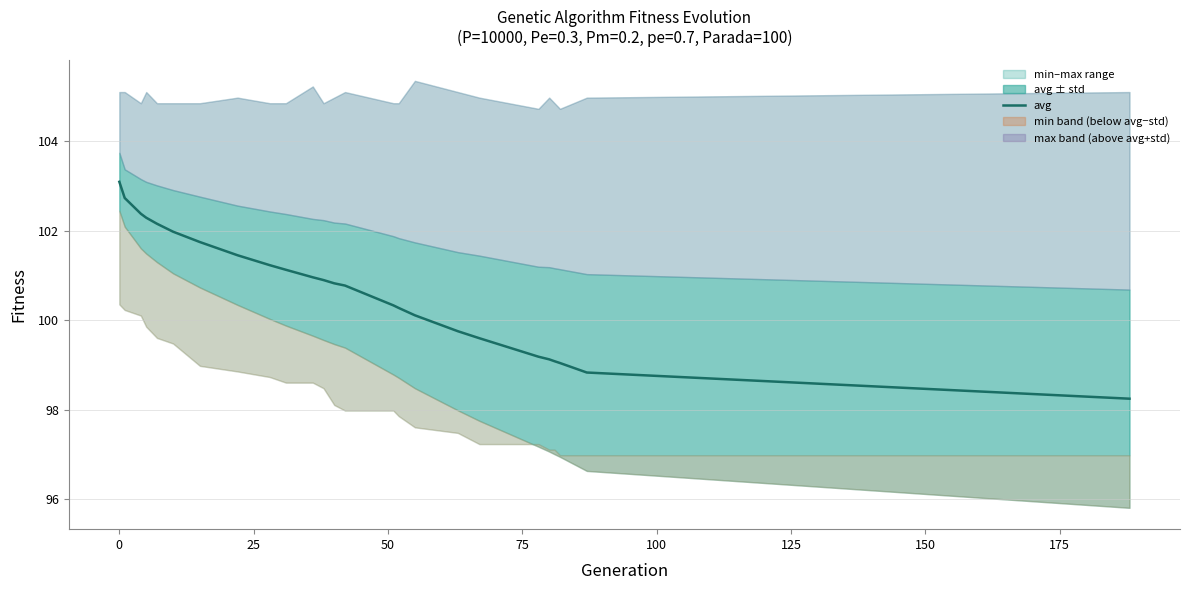

What is the greatest value displayed?

103.1